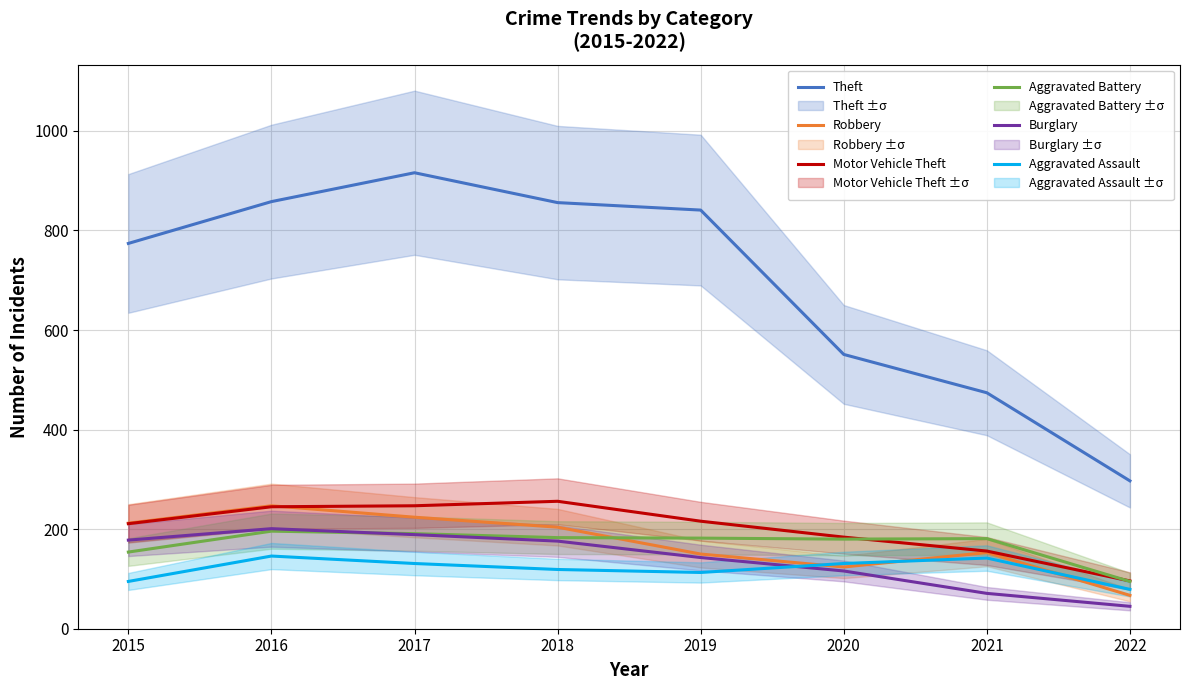

Where does the Robbery series first go above 204?

2015